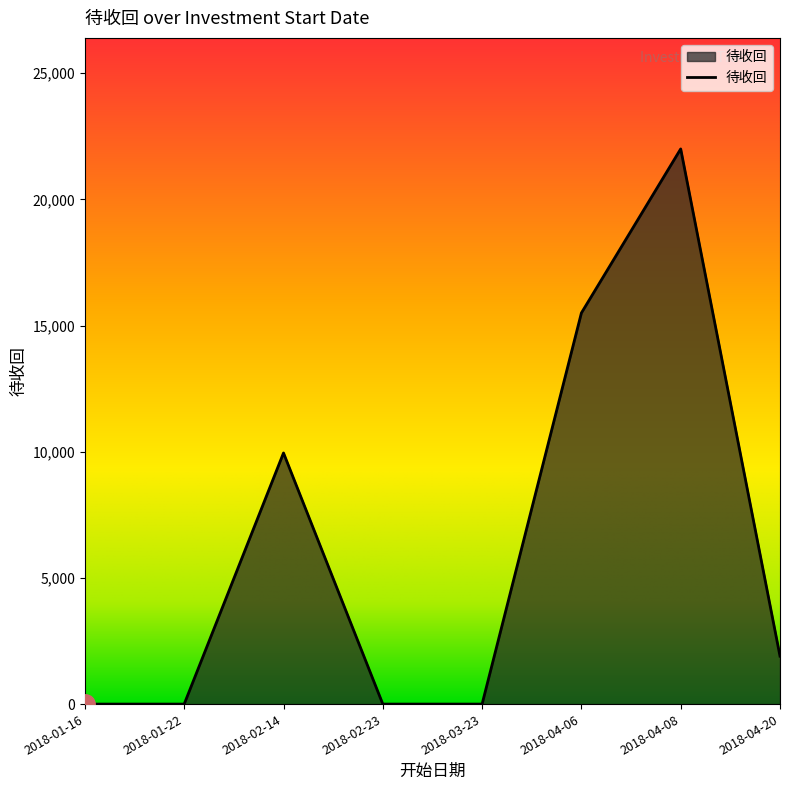

What is the change in value from 2018-02-14 to 2018-03-23?

-9952